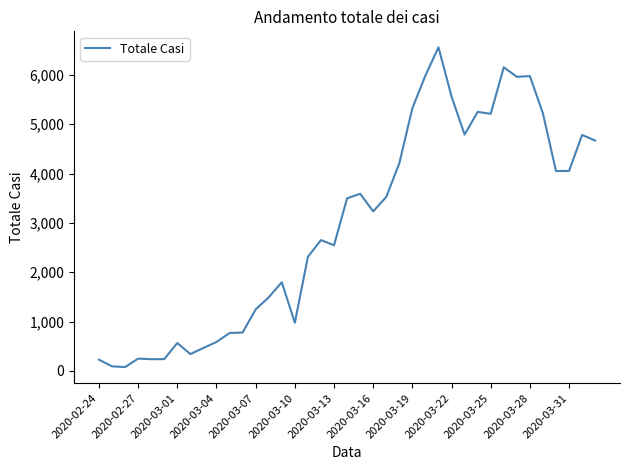

What is the difference between the maximum and minimum values?

6479